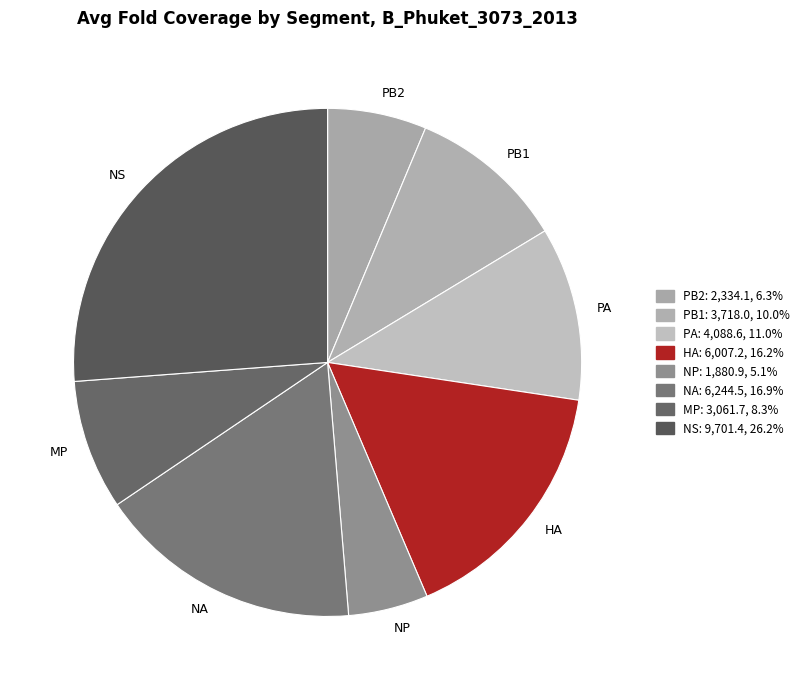

Do NP and NA together represent more than half of the pie?

No